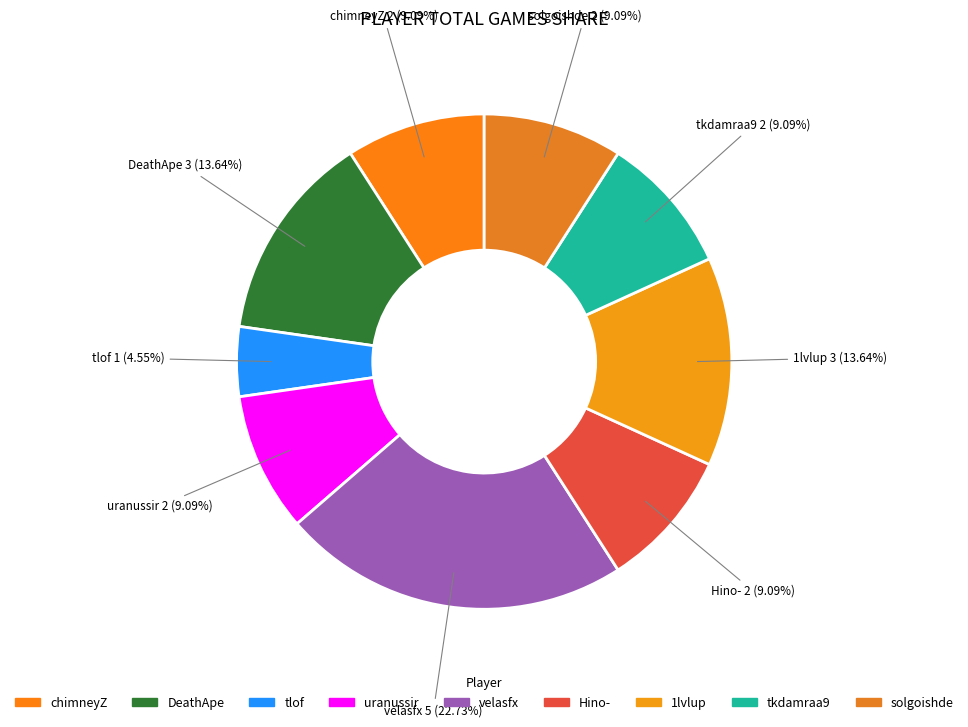

Is it true that Hino- is 19% of the pie?

False